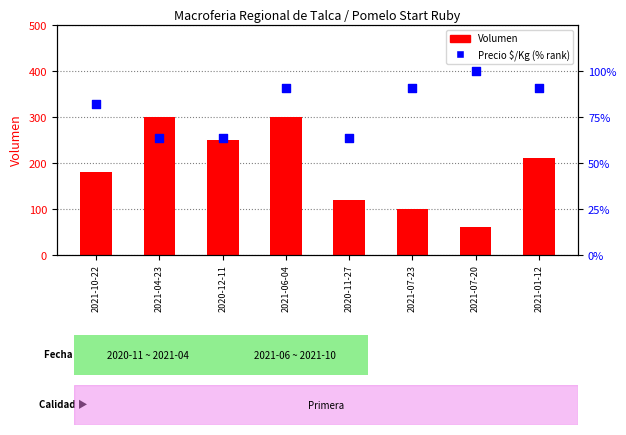

Which series reaches the maximum Y coordinate?

Volumen